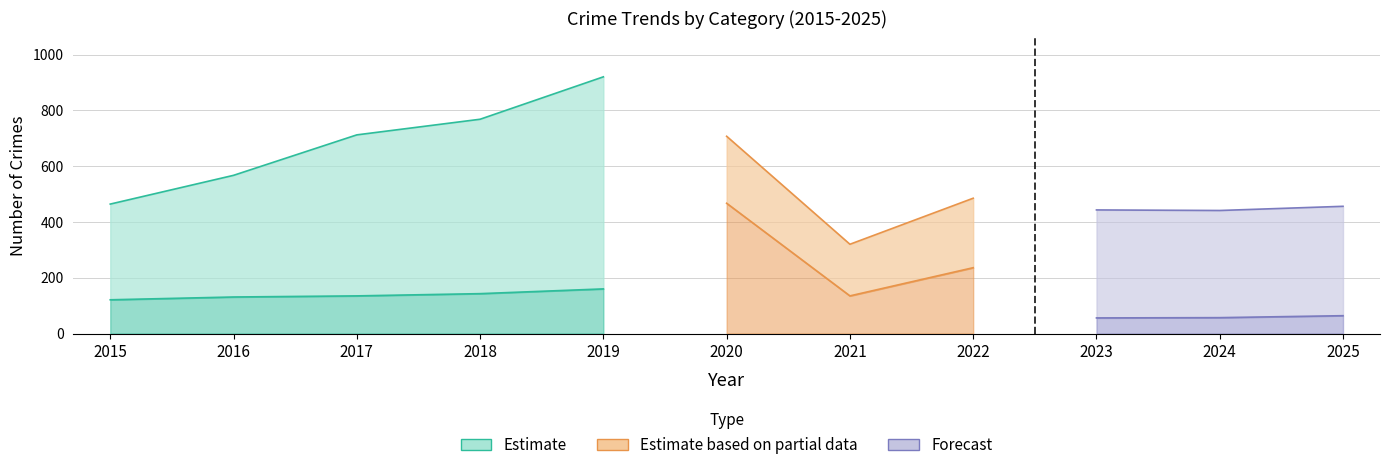

How many lines are shown in the chart?

6